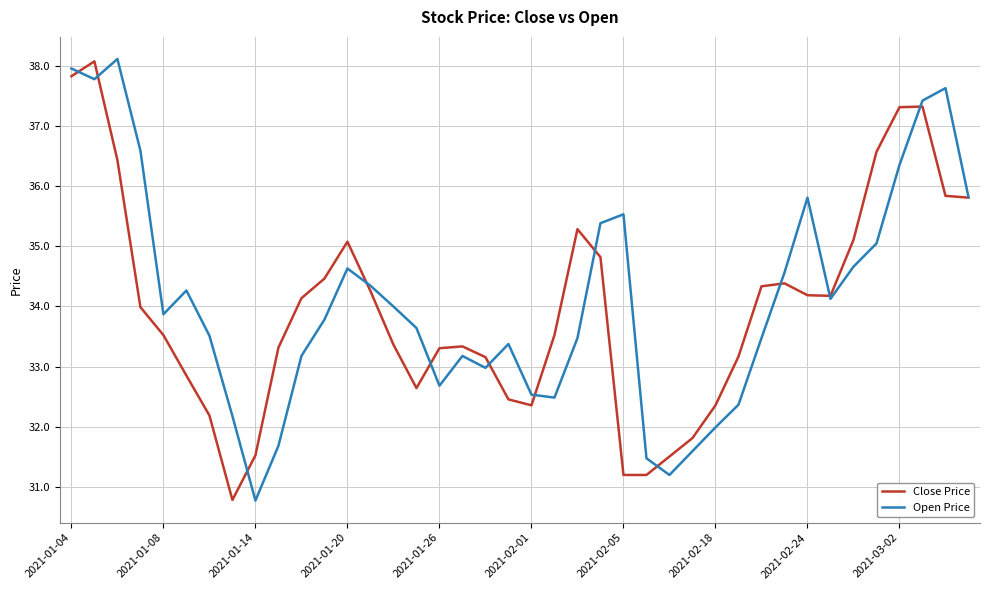

True or false: Close Price has more than 0 interior local peaks.

True